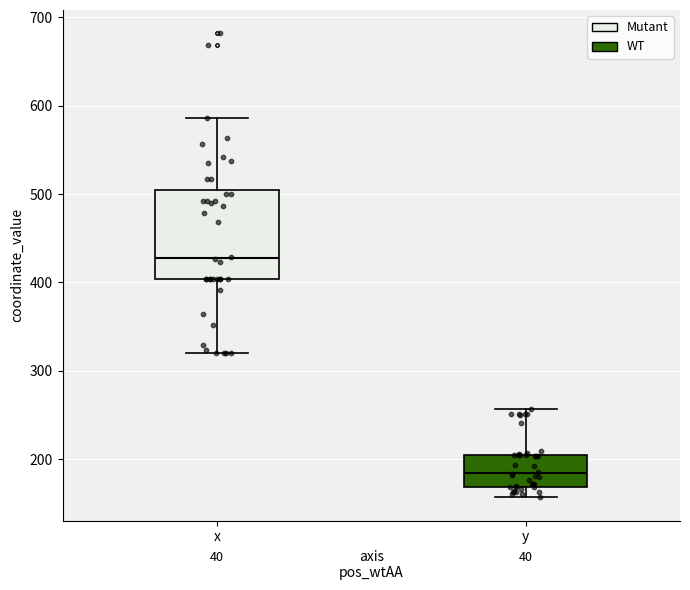

Which box has the lowest median line?

y